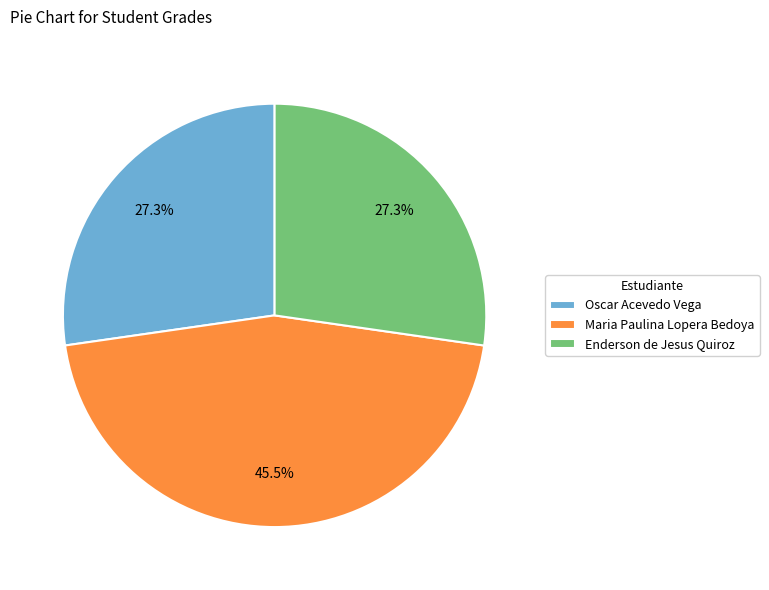

Does any single category account for the majority?

No